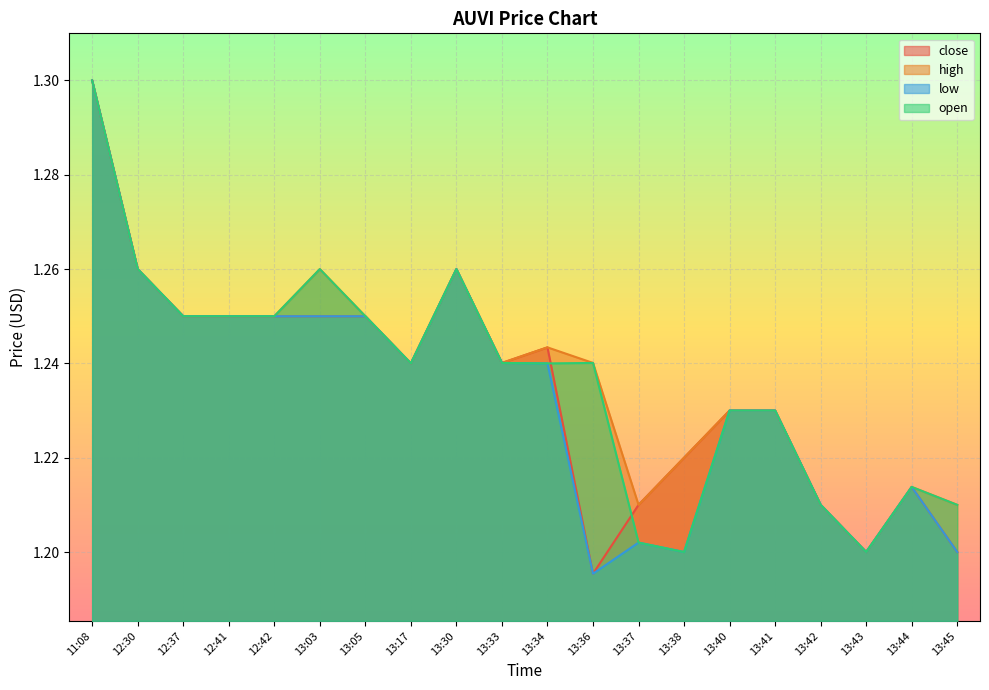

At how many categories does at least one series exceed 1?

20